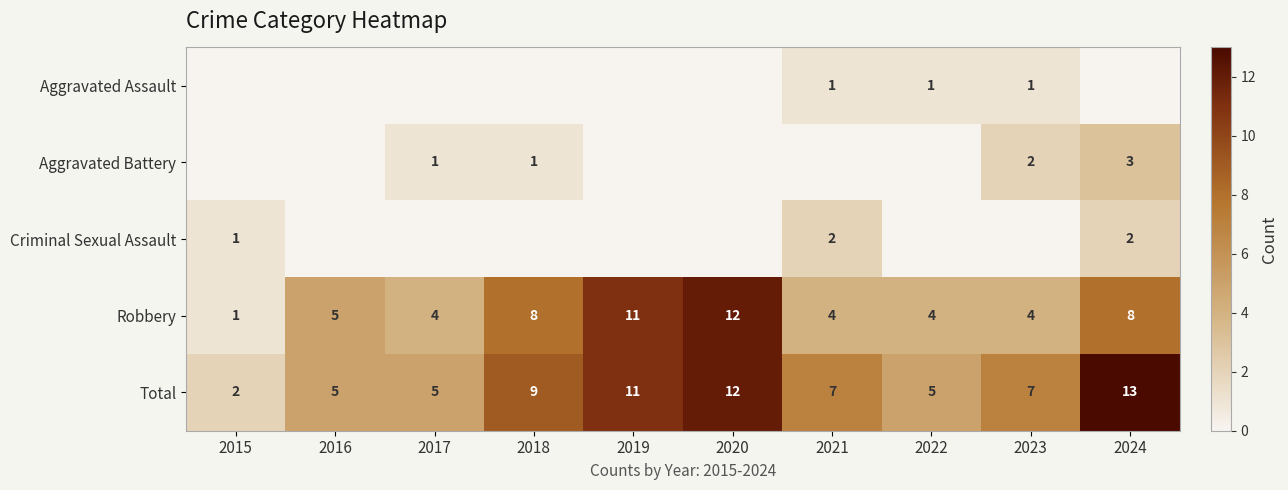

What is the difference between the Robbery values at 2018 and 2020?

4